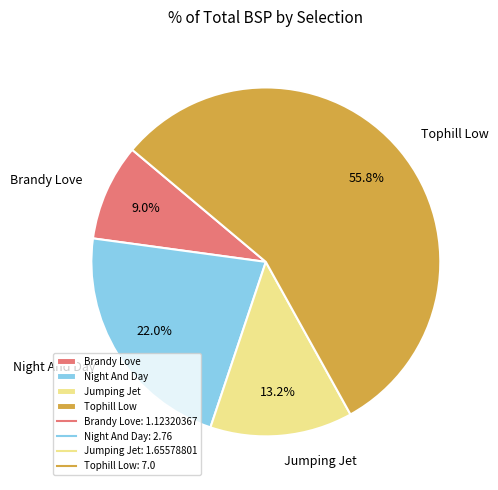

To the nearest percent, what is the difference between the largest and smallest slice percentages?

47%